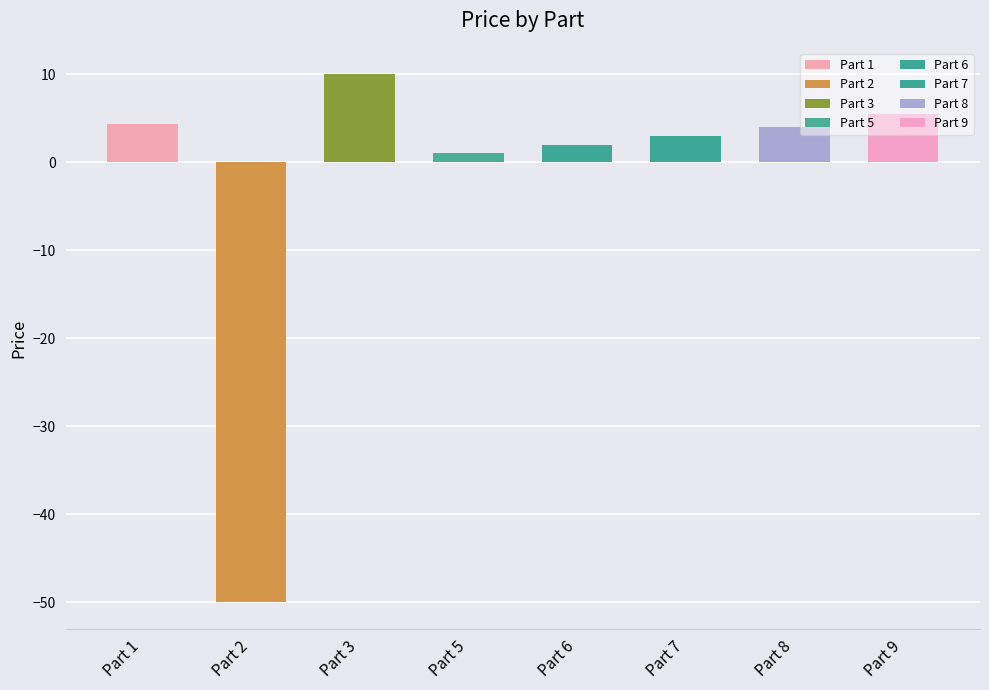

How many data points are above 4?

3